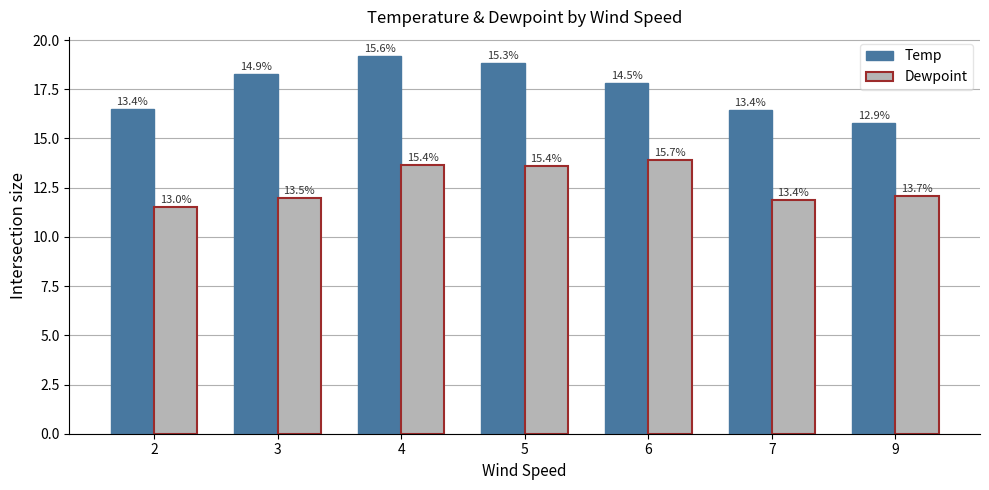

At which category is the sum across all series the highest?

4